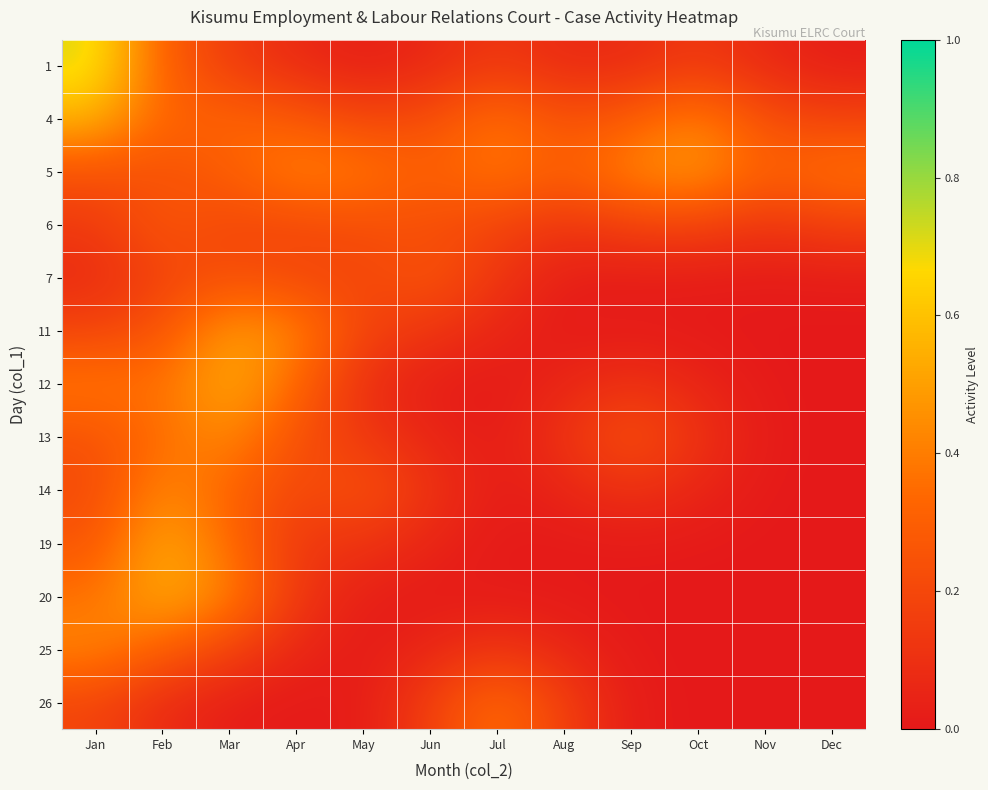

At which category is the sum across all series the highest?

Feb